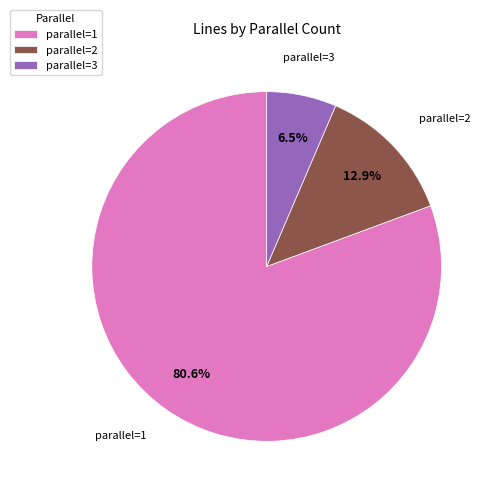

Which category has the smallest portion of the pie?

parallel=3